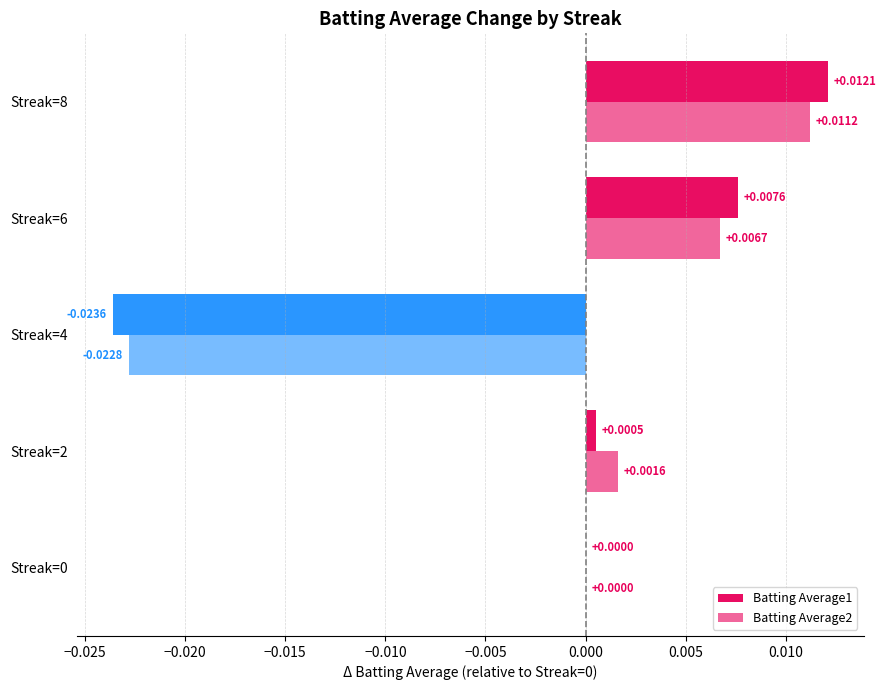

Count the number of data series in this chart.

2